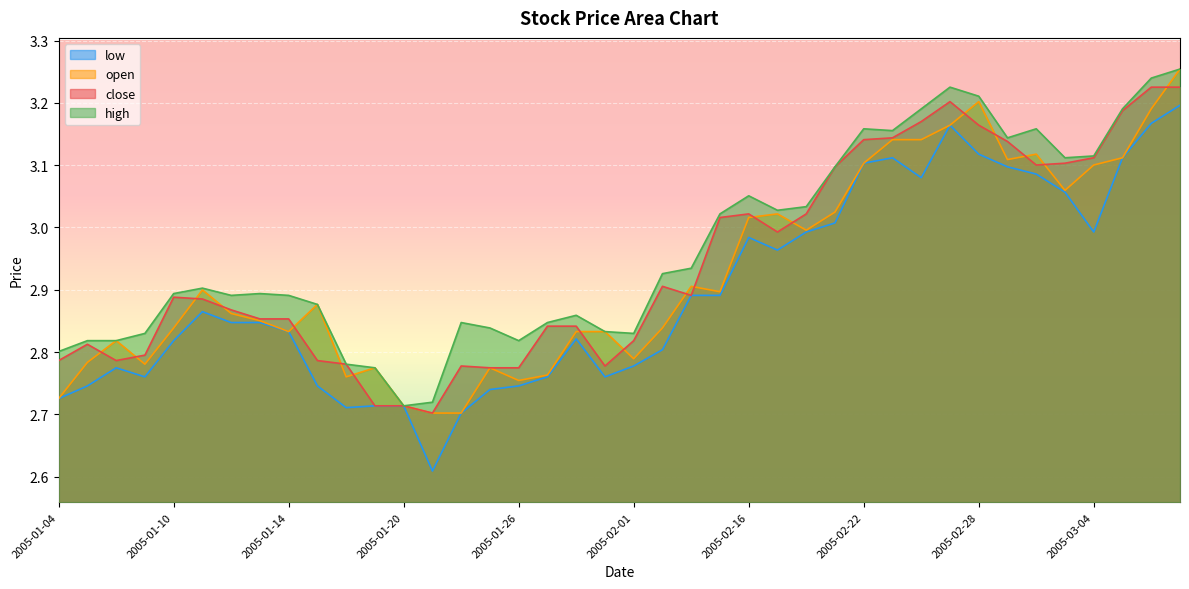

What is the difference between the maximum and minimum values in the high series?

0.5